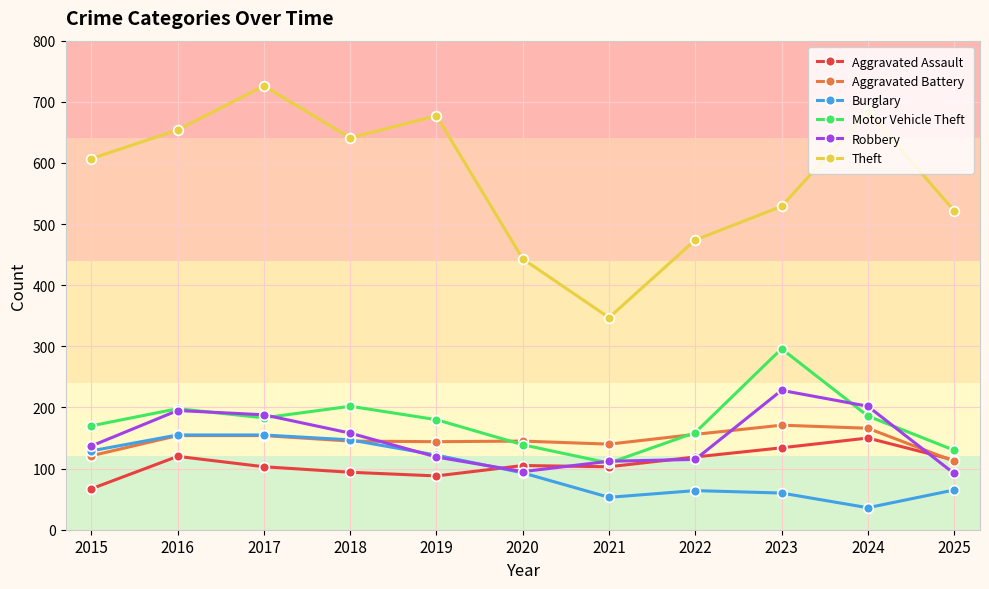

How many distinct data groups are displayed?

6